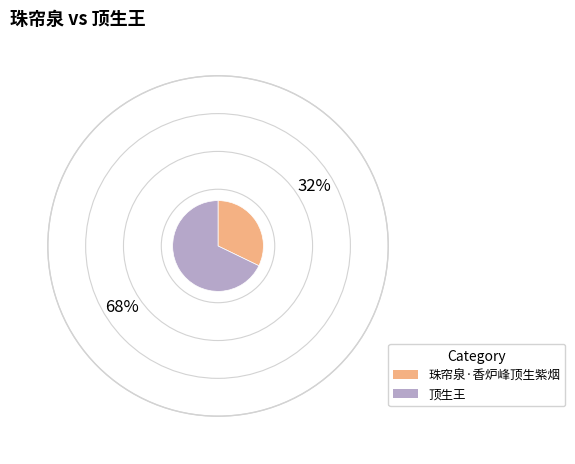

What is the ratio of the value at 顶生王 to the value at 珠帘泉·香炉峰顶生紫烟?

2.1